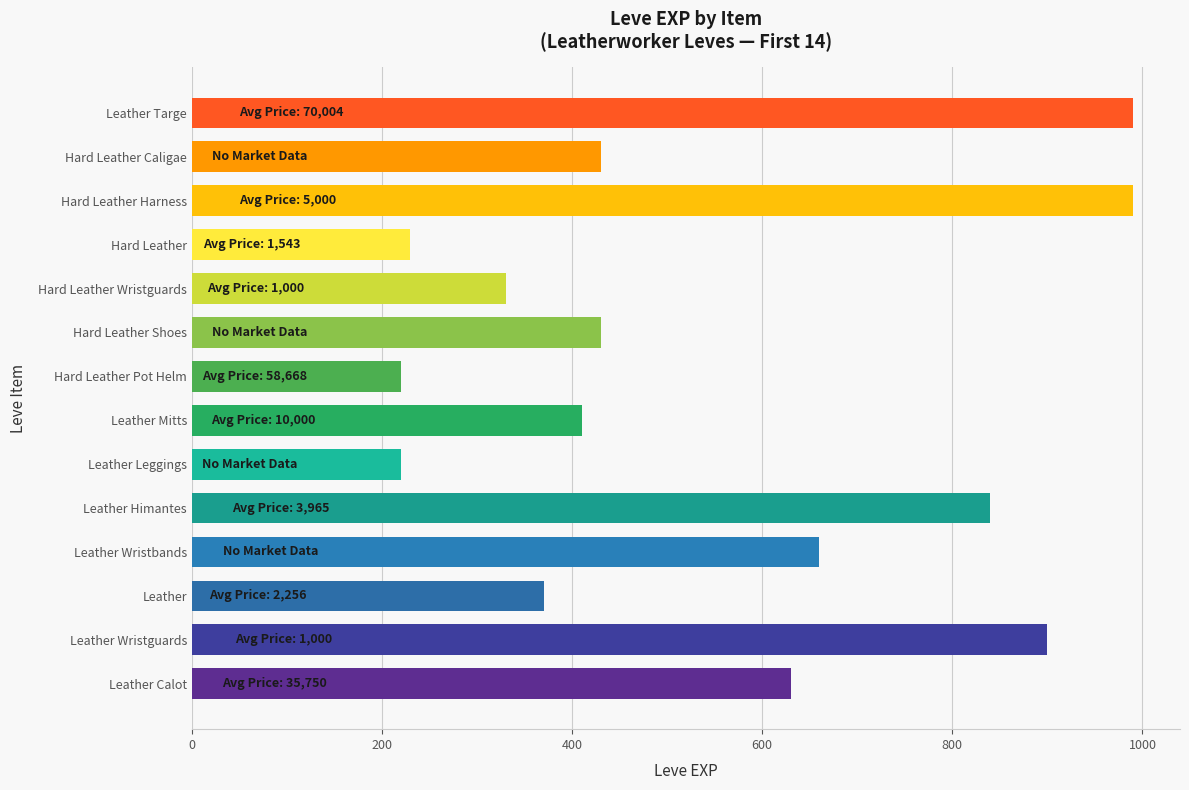

What is the approximate value at Hard Leather, to the nearest 10?

230